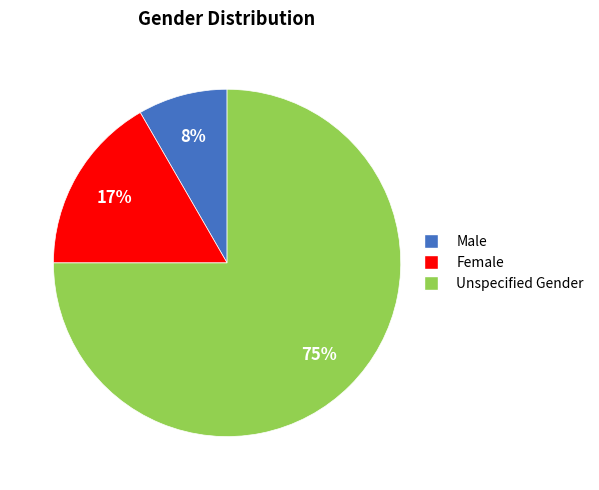

To the nearest percent, what is the difference between the Female and Unspecified Gender slice percentages?

58%